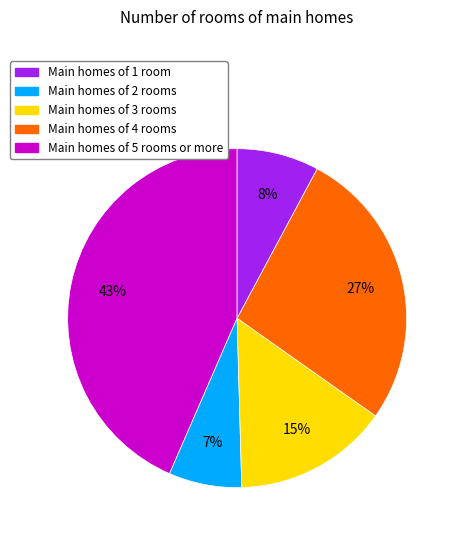

Does any single category account for the majority?

No